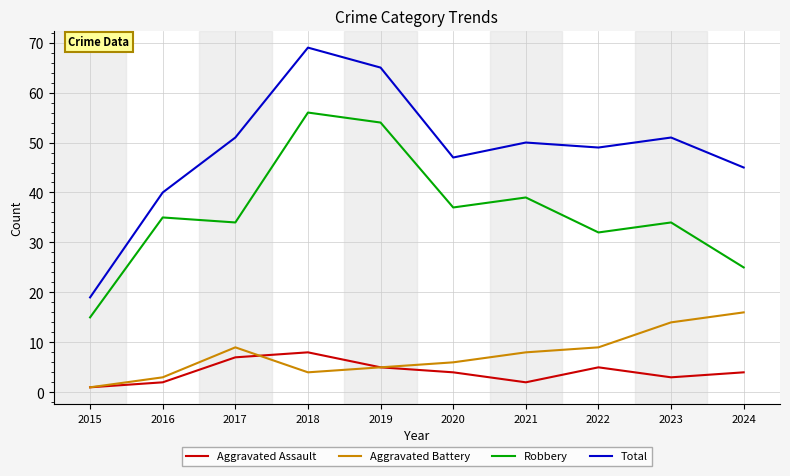

True or false: Total and Robbery intersect in this chart.

False